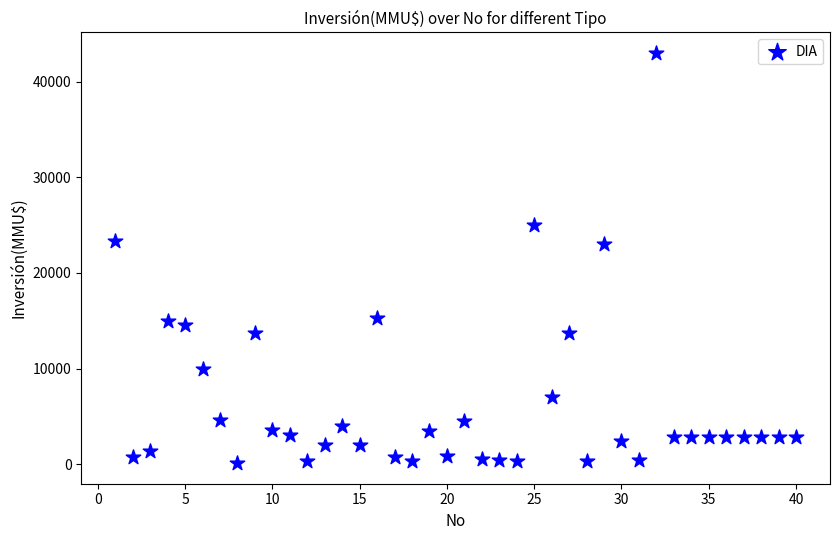

What is the range of Y values (max minus min)?

42900